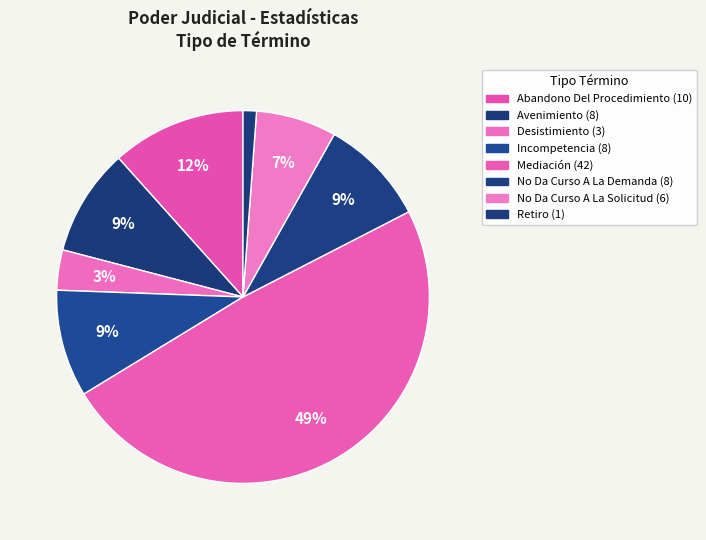

To the nearest percent, what is the combined percentage of Abandono Del Procedimiento and Desistimiento?

15%